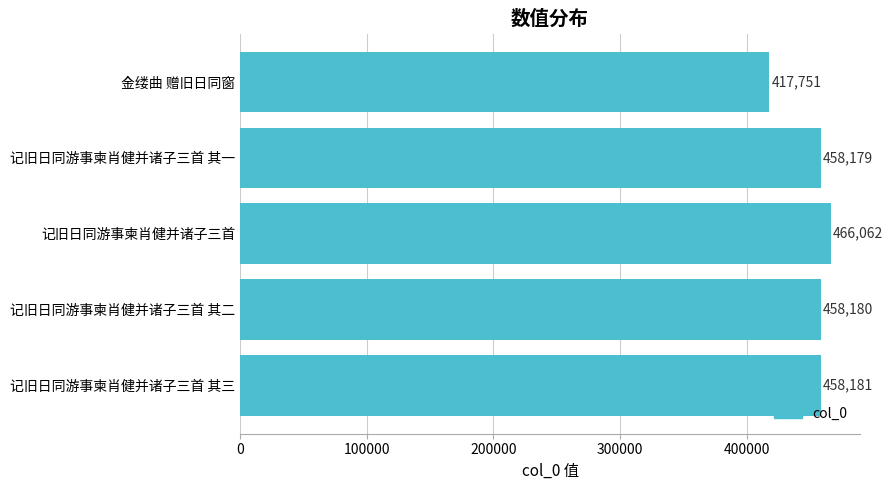

Reading top to bottom, list all the values displayed in this chart.

417751	458179	466062	458180	458181